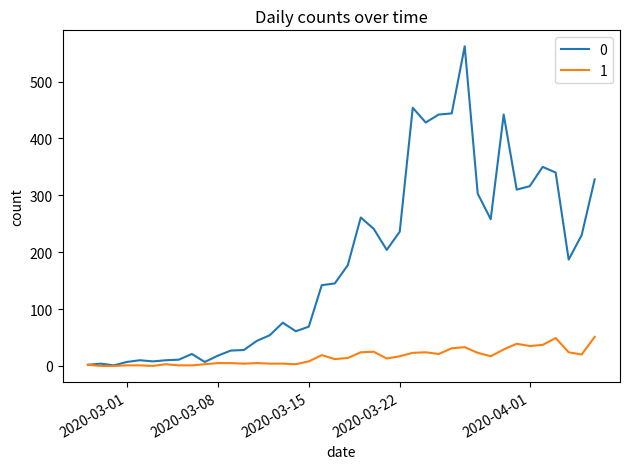

What is the maximum value shown in the chart?

562